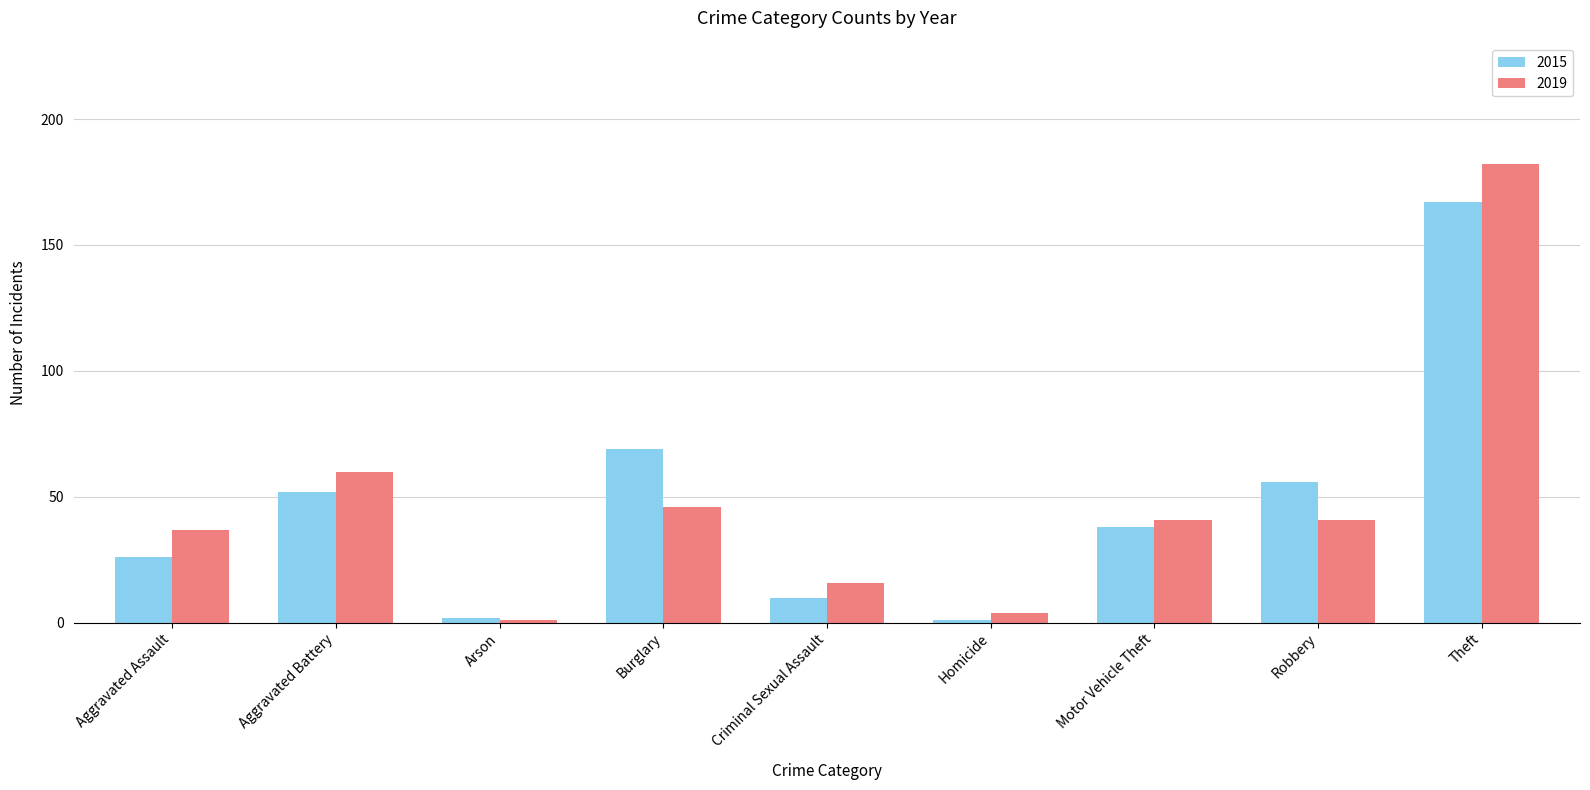

Which category has the highest value in the 2015 series?

Theft